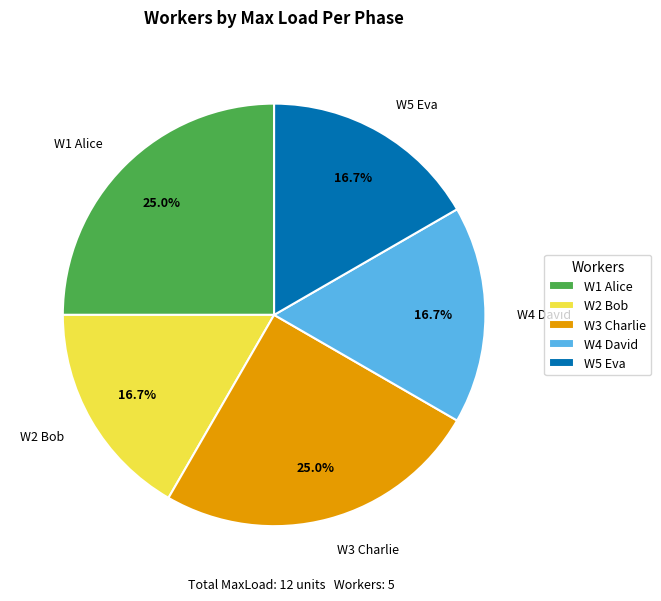

Is there any slice that represents more than half of the pie?

No